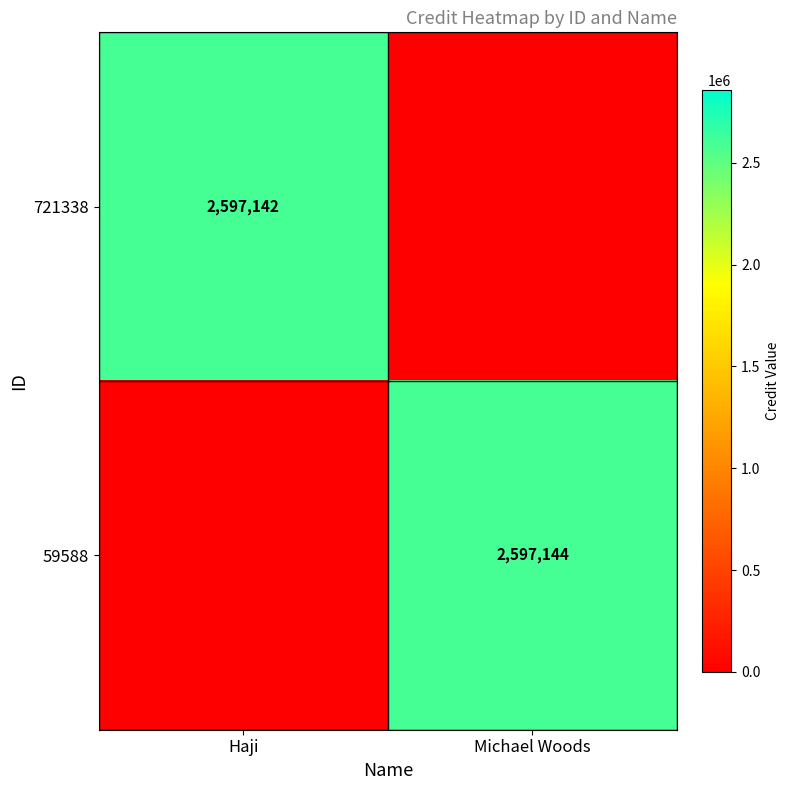

Is it true that 721338 equals 4070747 at Haji?

False